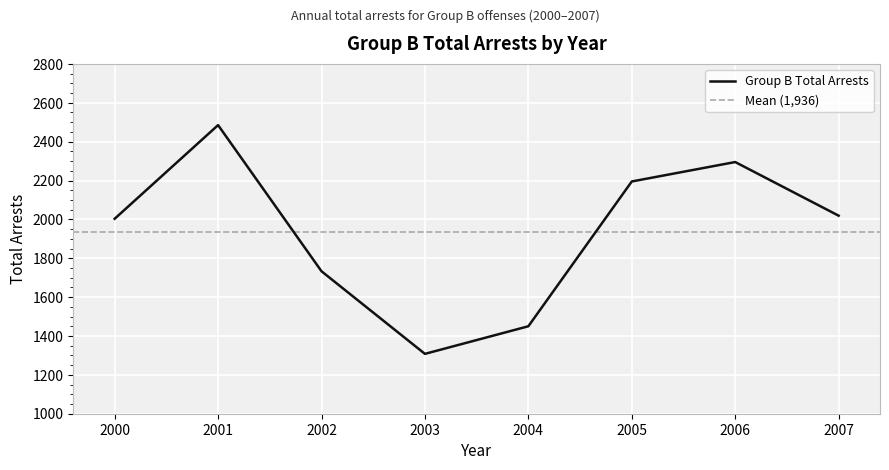

List the labels in order of value, largest first.

2001, 2006, 2005, 2007, 2000, 2002, 2004, 2003